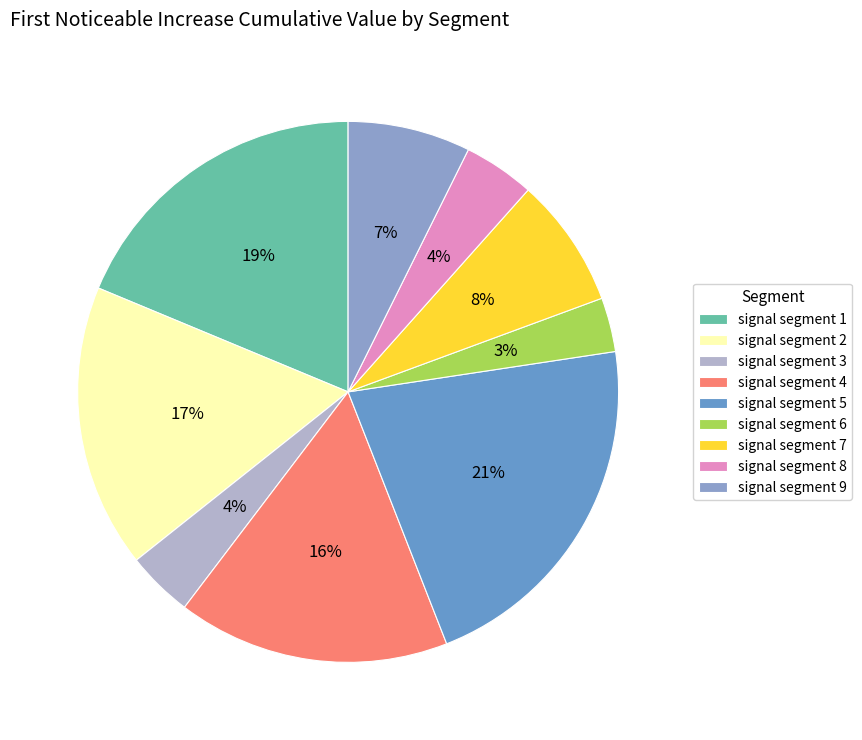

Is there any slice that represents more than half of the pie?

No